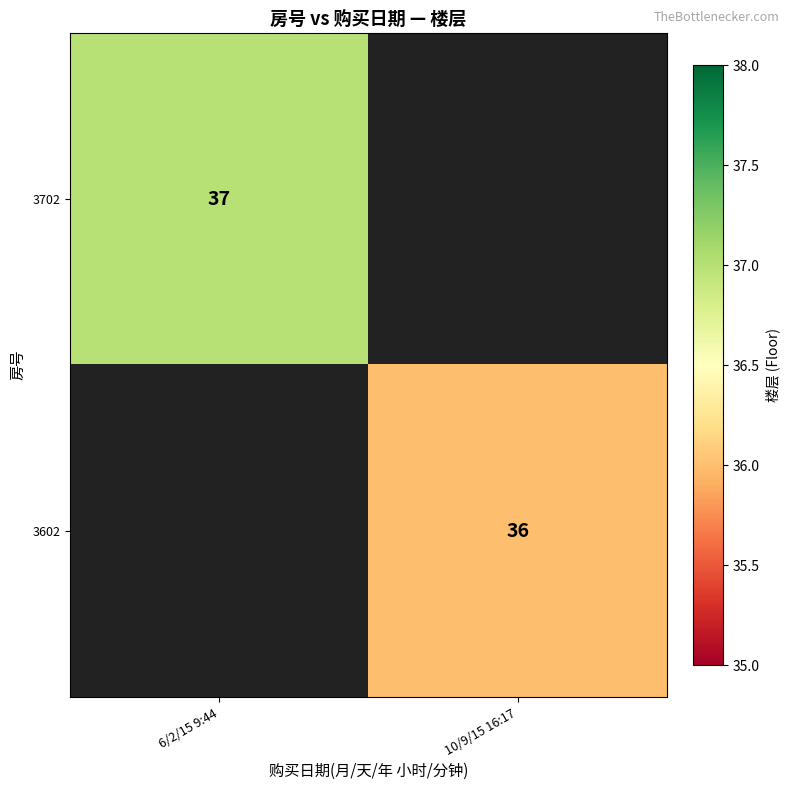

True or false: 3702 has a value of 37 at 6/2/15 9:44.

True